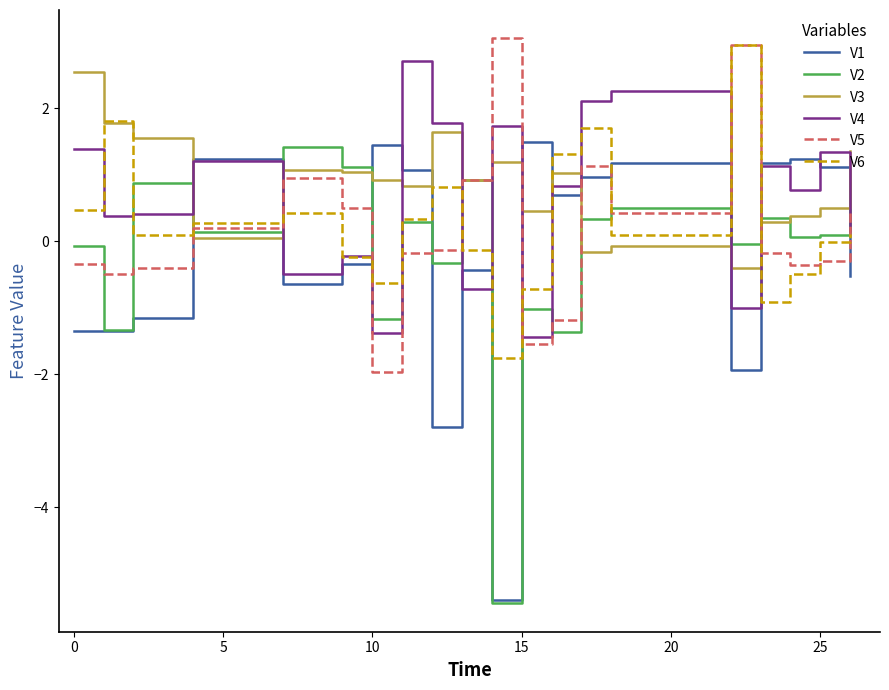

What is the minimum value shown in the chart?

-5.5